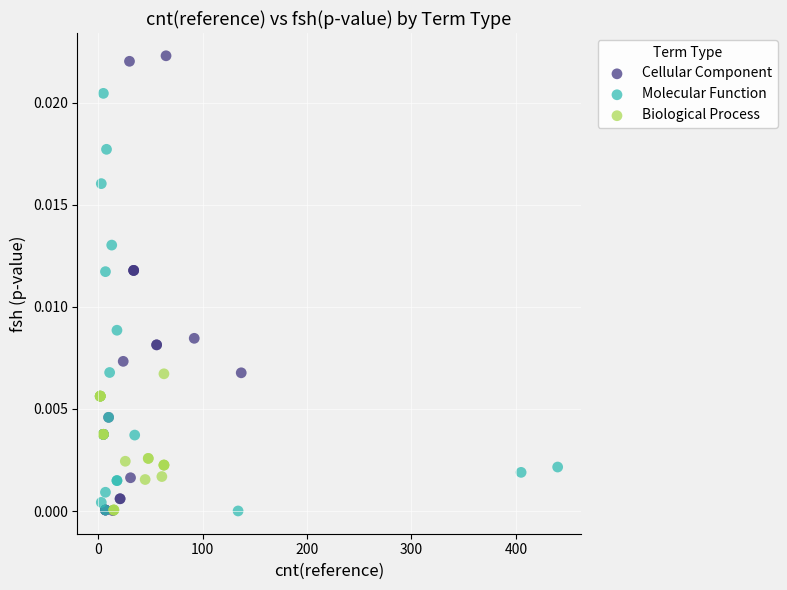

Which series has the widest spread of Y values?

Cellular Component